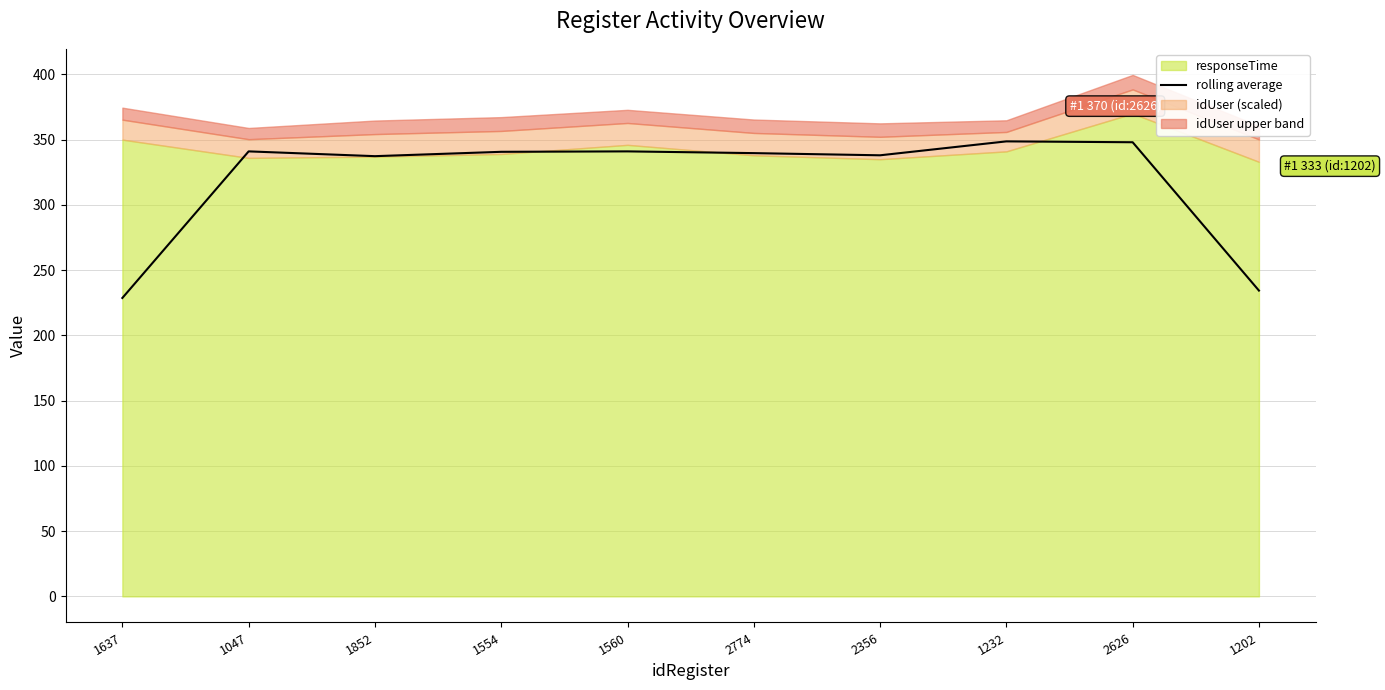

What is the value of the 4th point from the left?

340.7